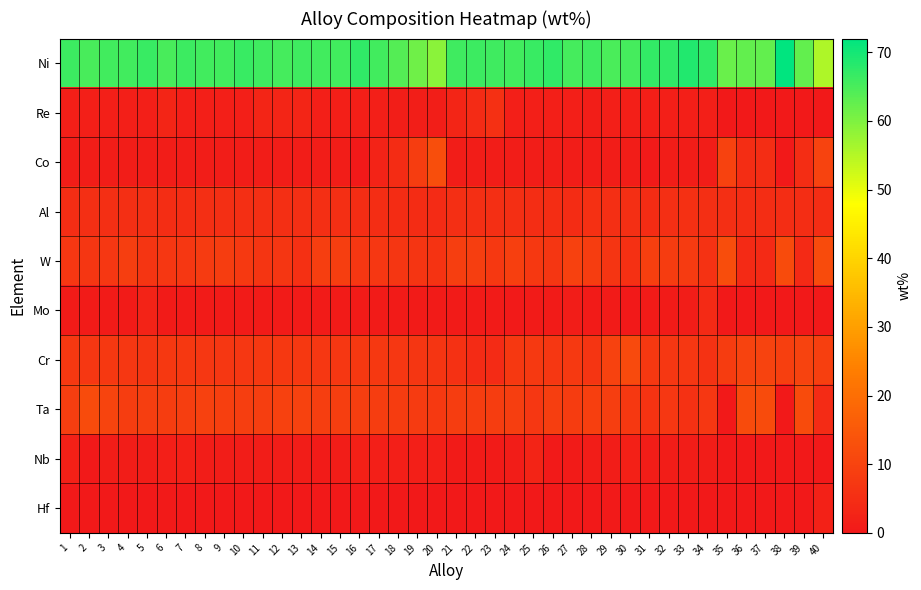

At which category does the chart reach its peak across all series?

38